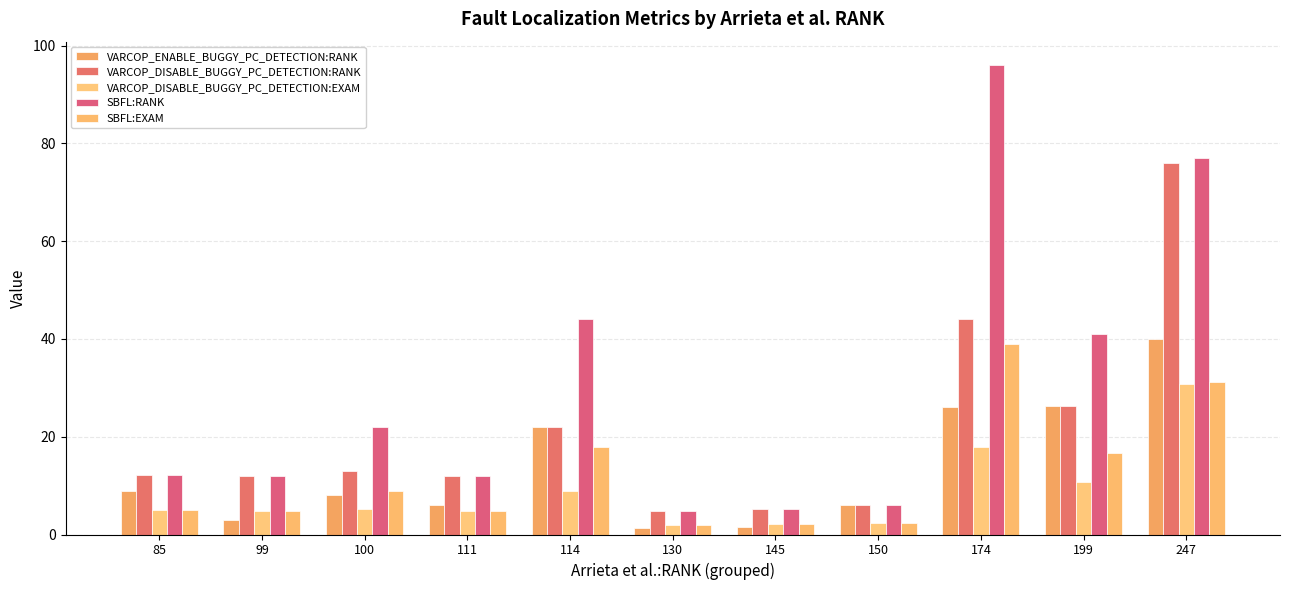

How many bars are there in total?

55